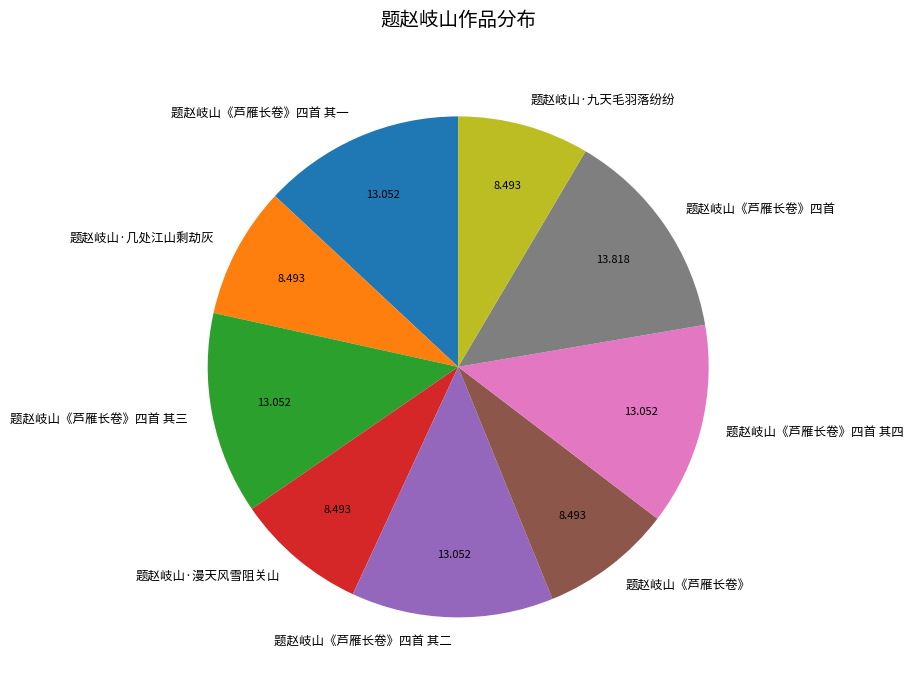

Is 题赵岐山《芦雁长卷》四首 其三 the majority of the pie?

No